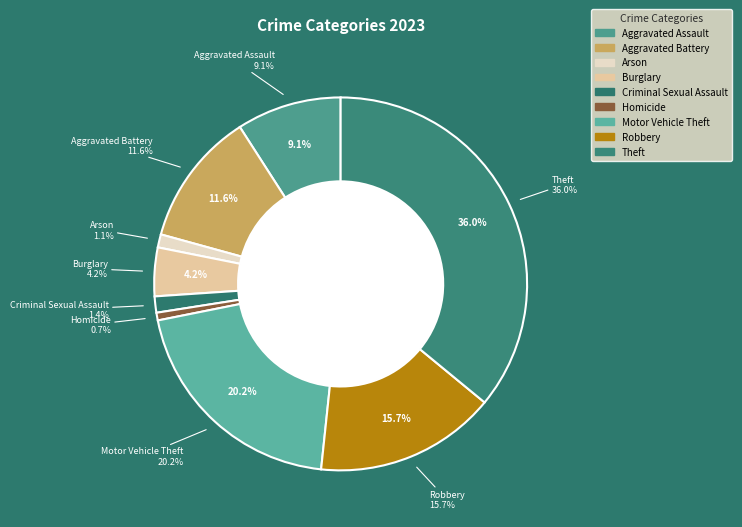

How many segments does this pie chart have?

9